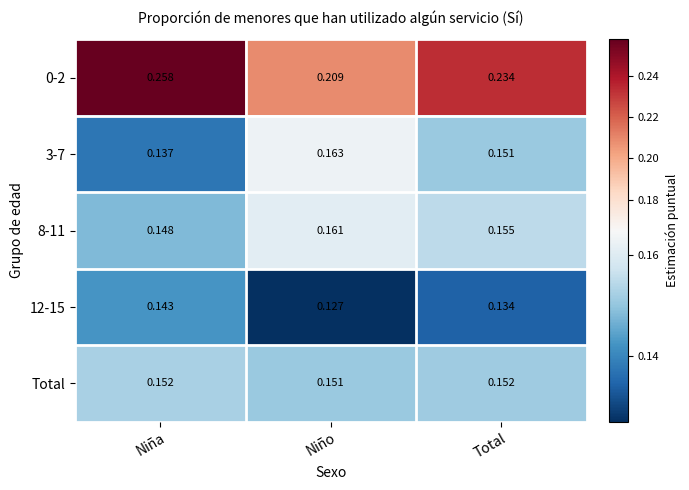

At how many categories does at least one series exceed 0?

3